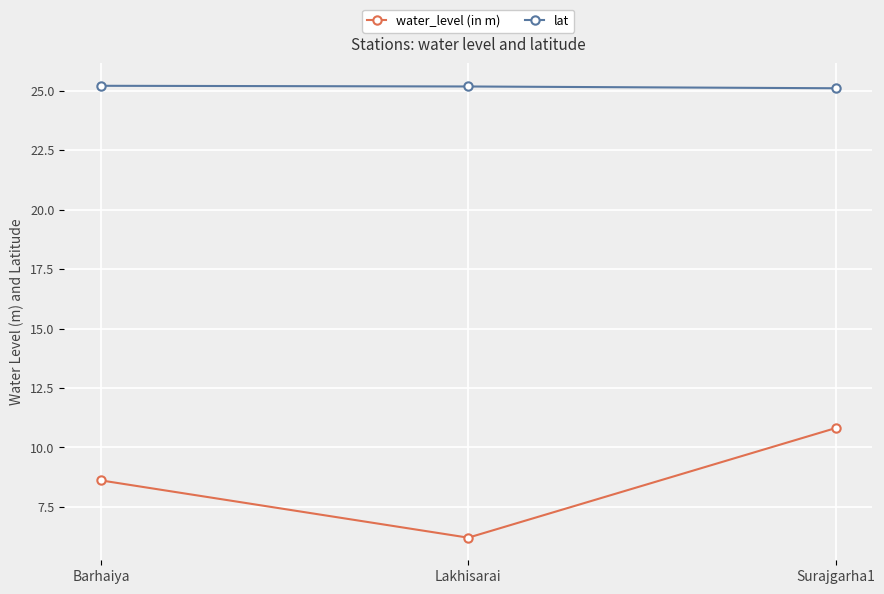

How many lat values are between 25 and 26?

3